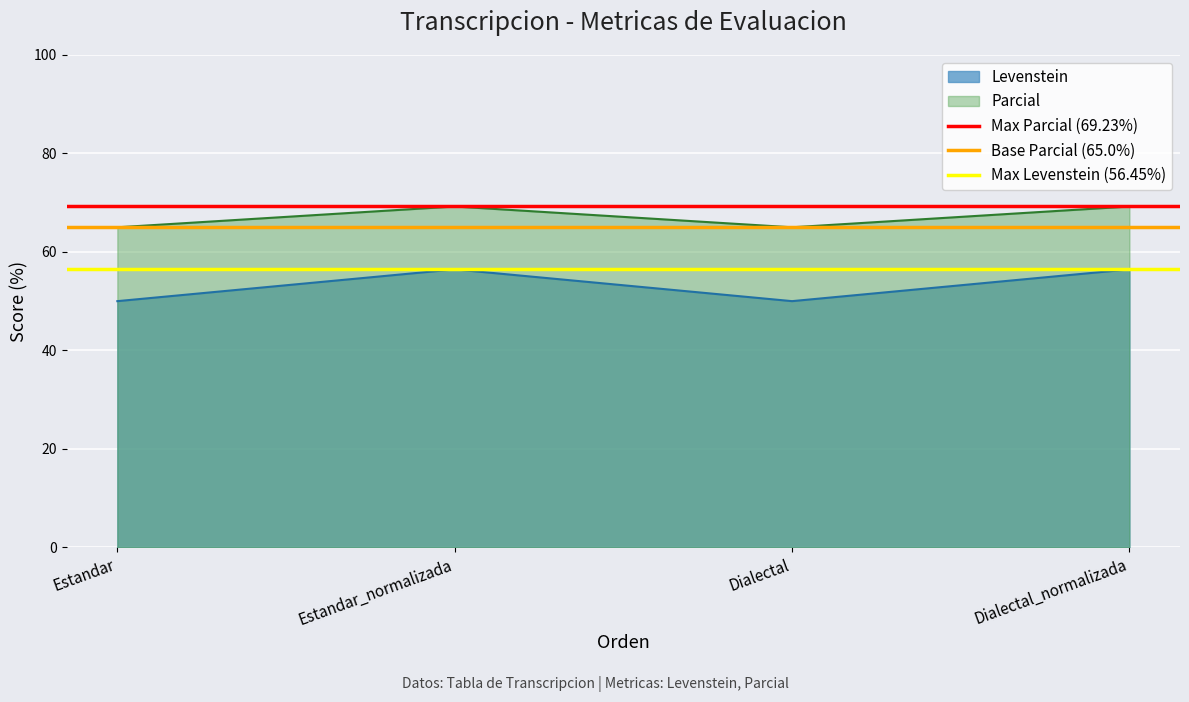

The value of Parcial at Estandar is 90.6. True or false?

False